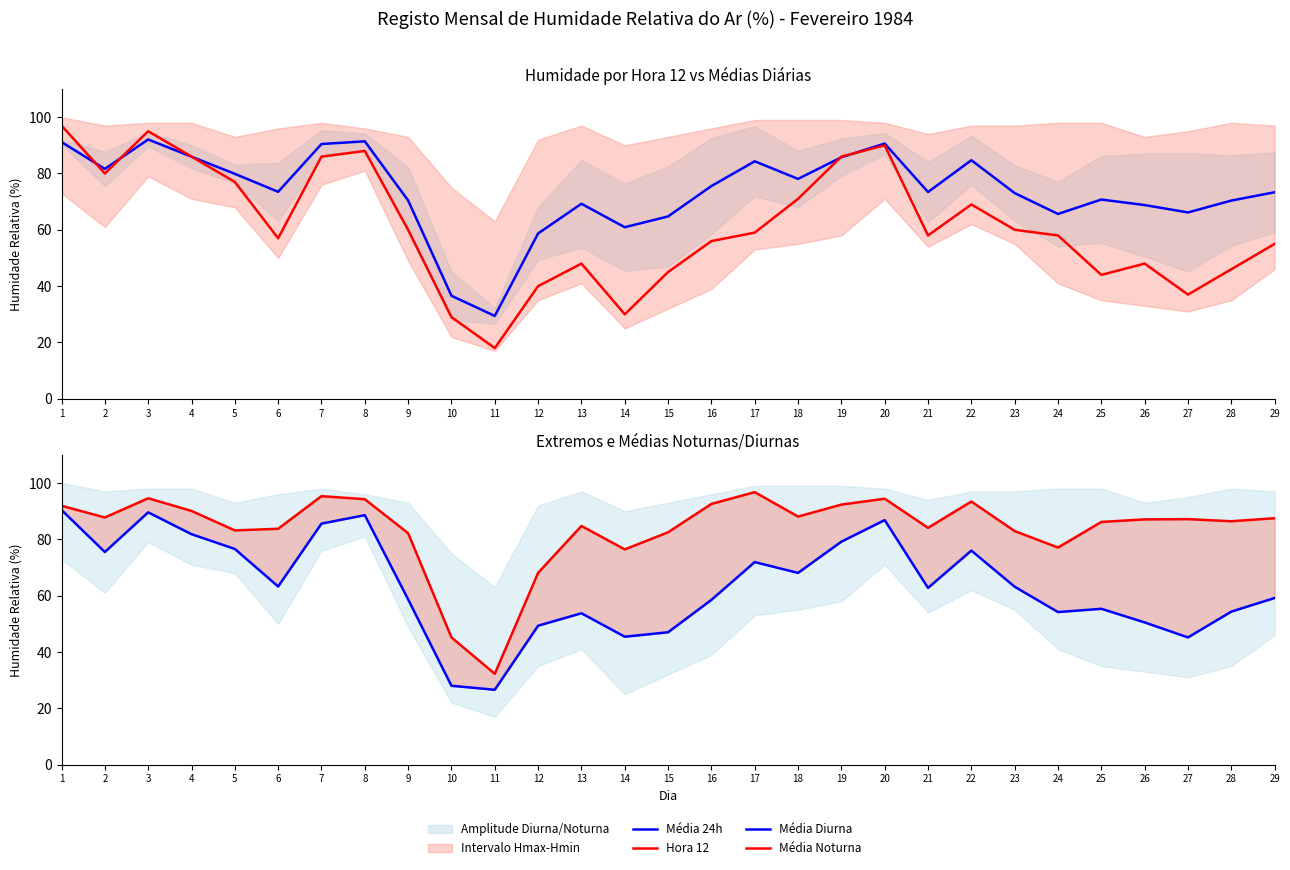

True or false: Hora 12 has a value of 17.6 at 26.

False